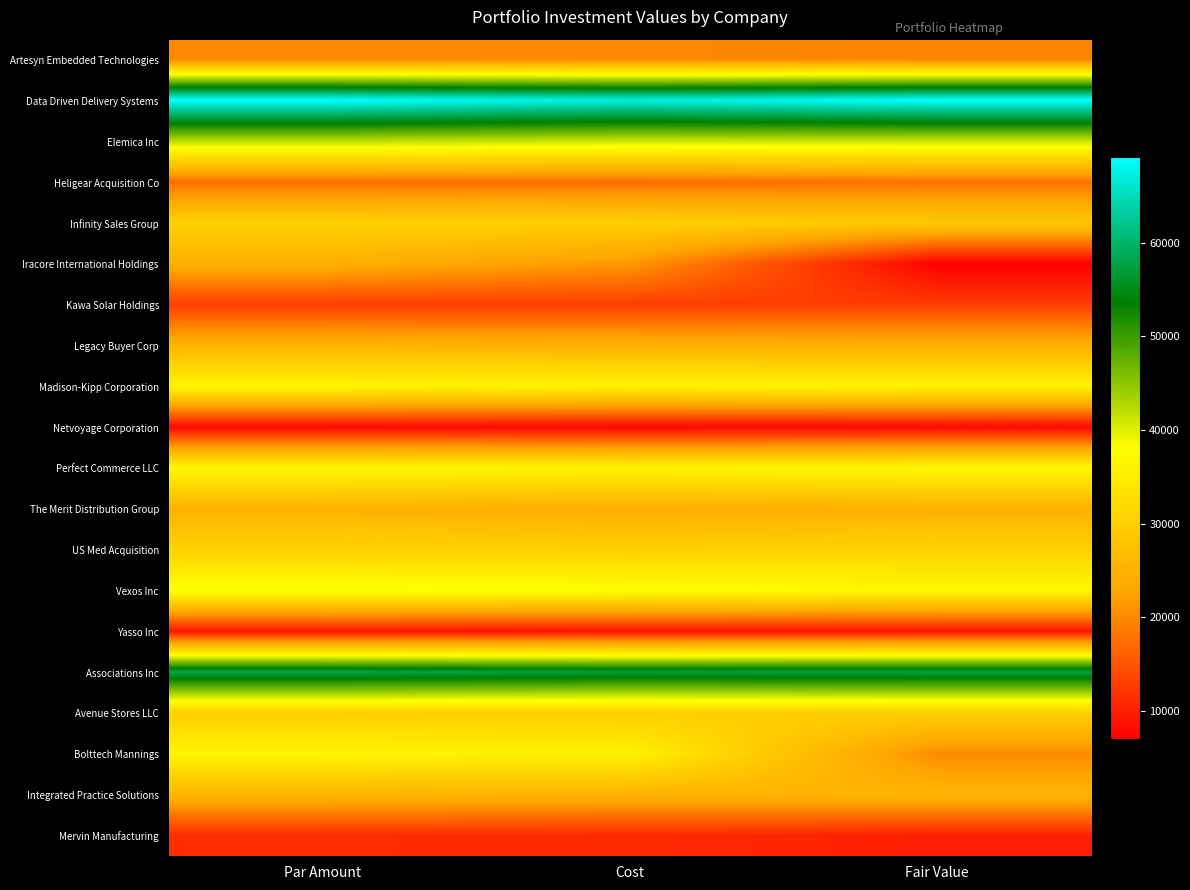

Which series has the largest total across all categories?

Data Driven Delivery Systems